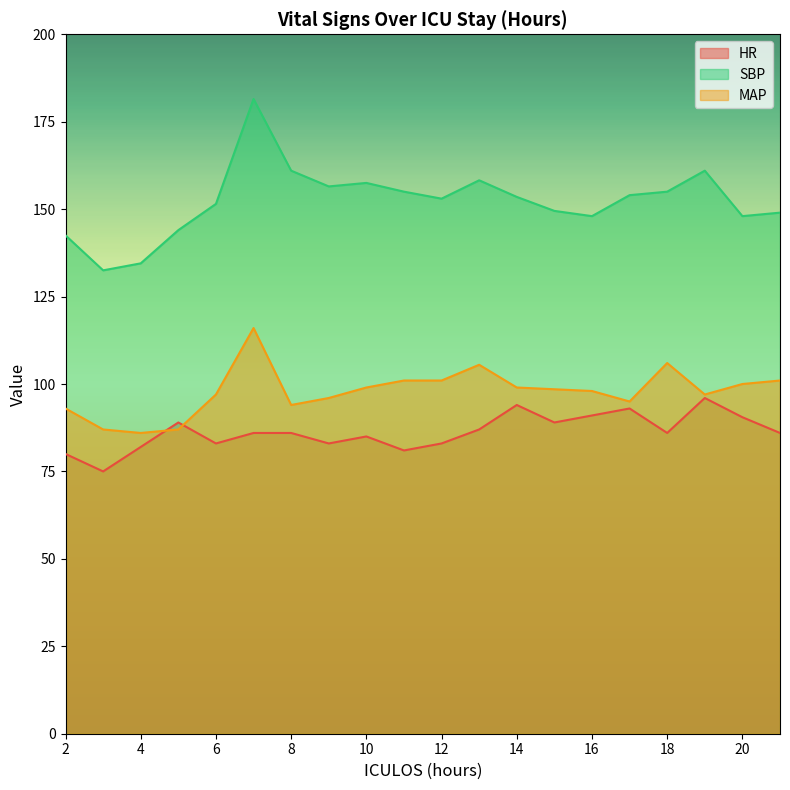

The value of MAP at 3 is 87.0. True or false?

True